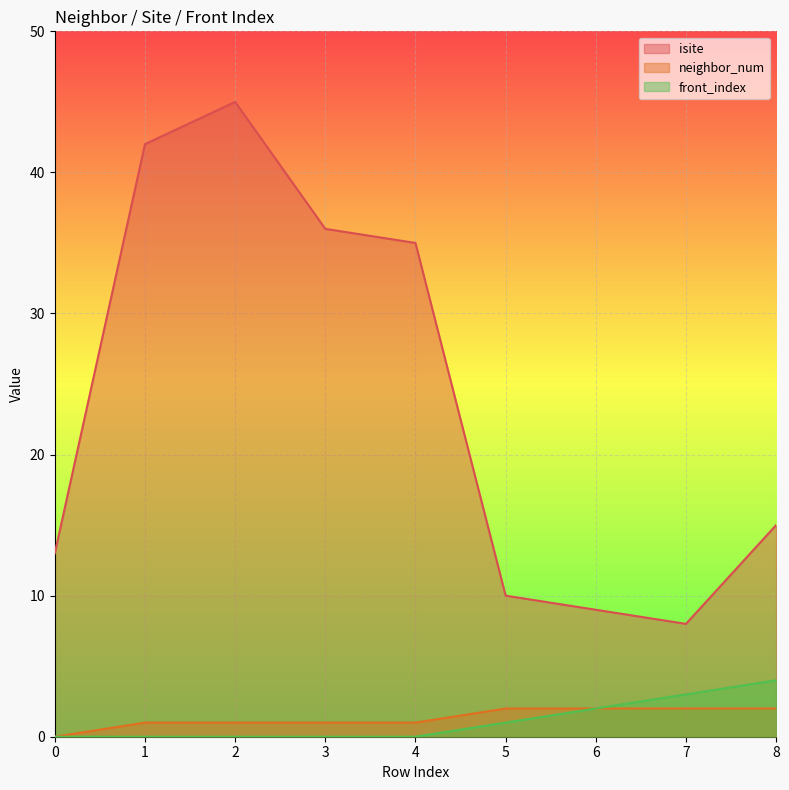

True or false: isite and front_index cross at least once.

False